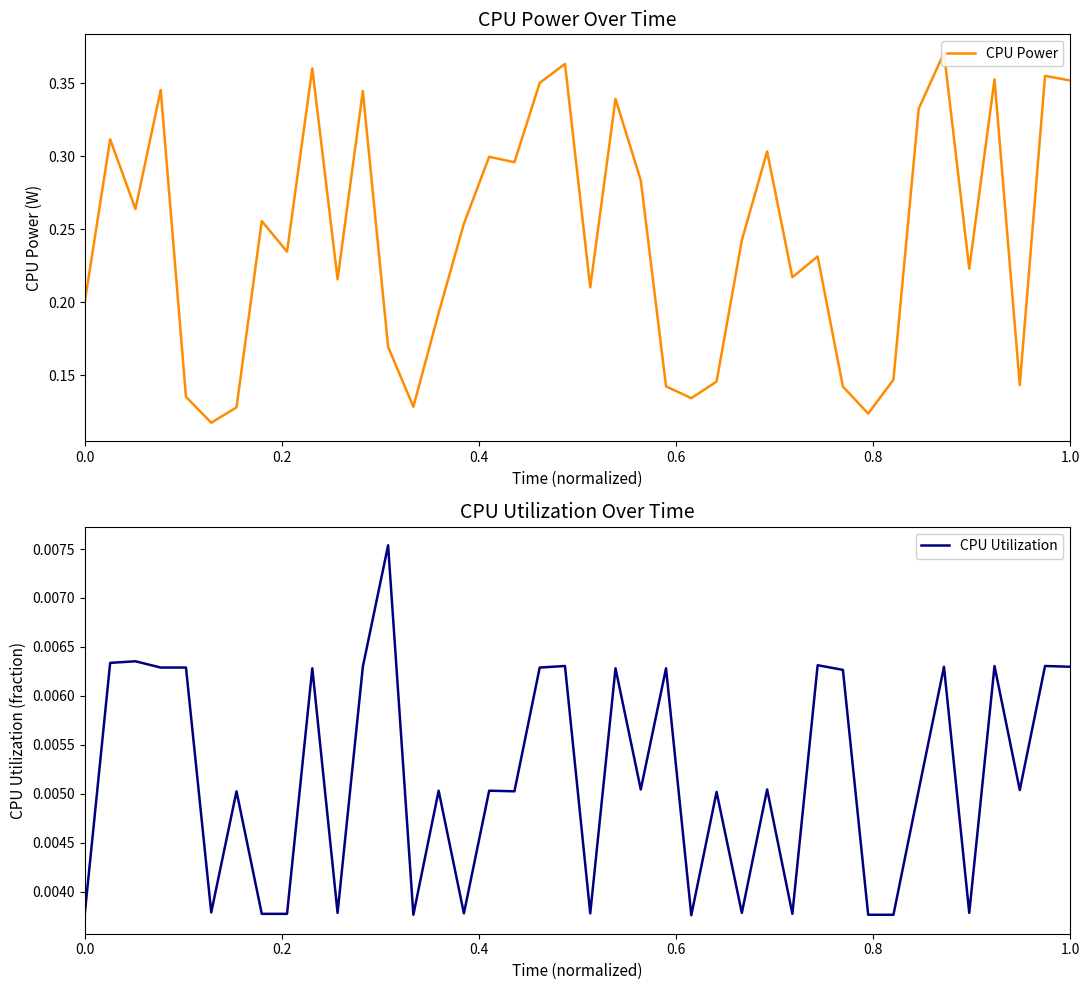

What are all the series names shown in the legend?

CPU Power, CPU Utilization